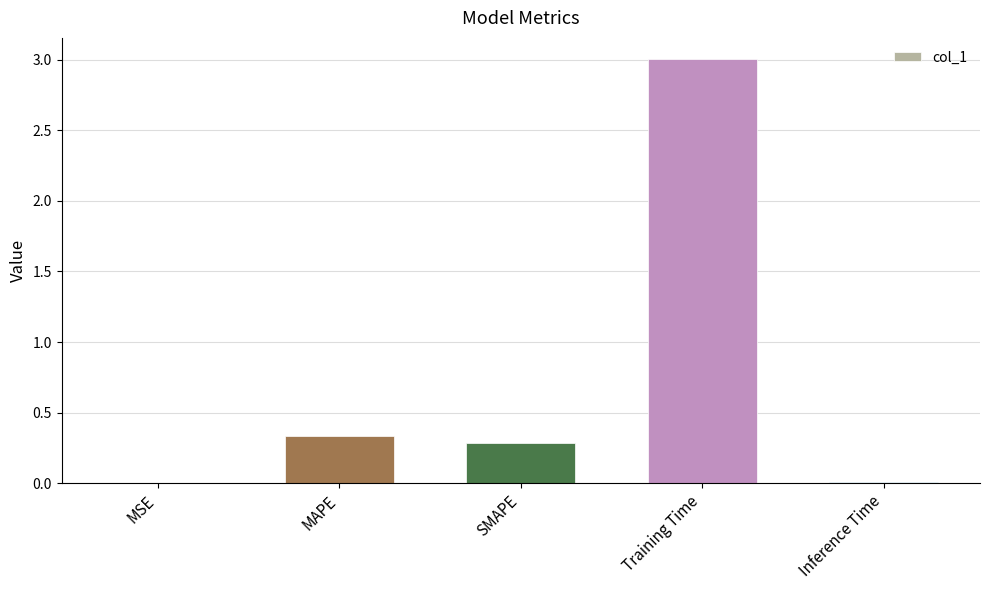

What is the sum of all values?

3.6